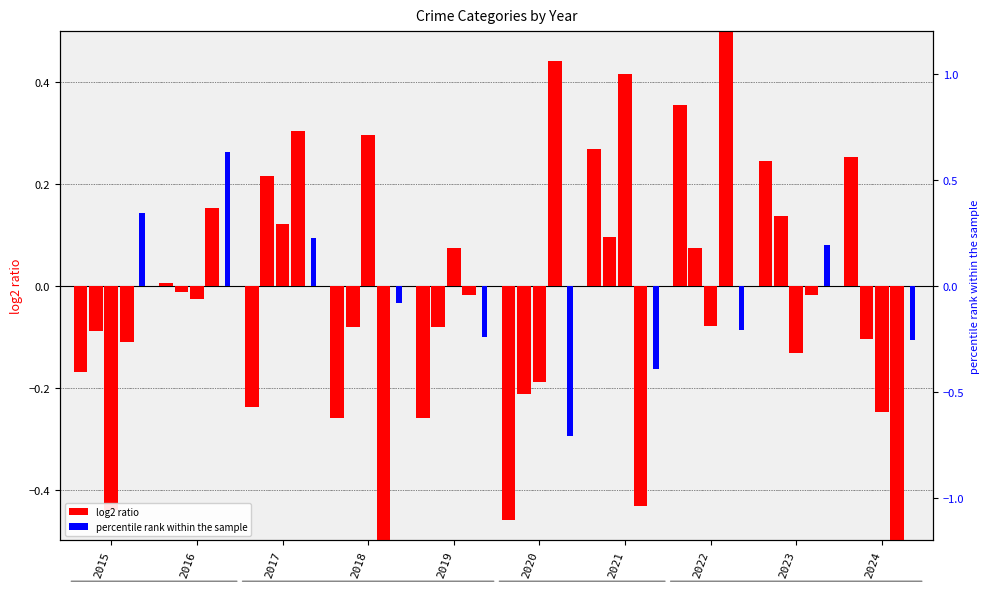

Between 2018 and 2019, which is larger?

2018